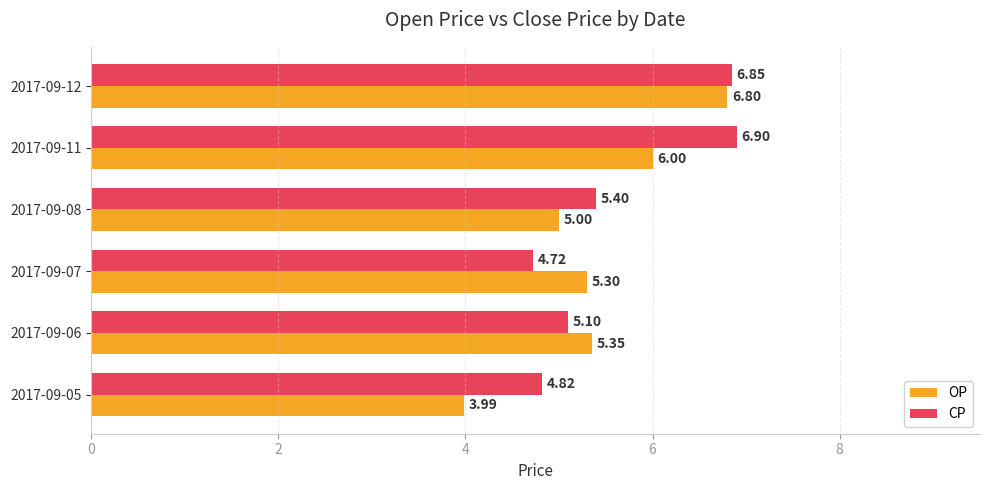

What is the sum of all OP values?

32.4